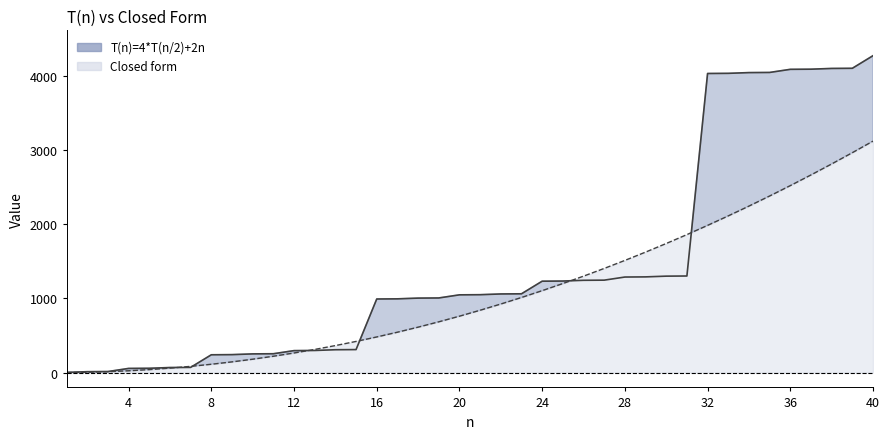

What is the value of the T(n)=4*T(n/2)+2n point at the 34th from the left?

4044